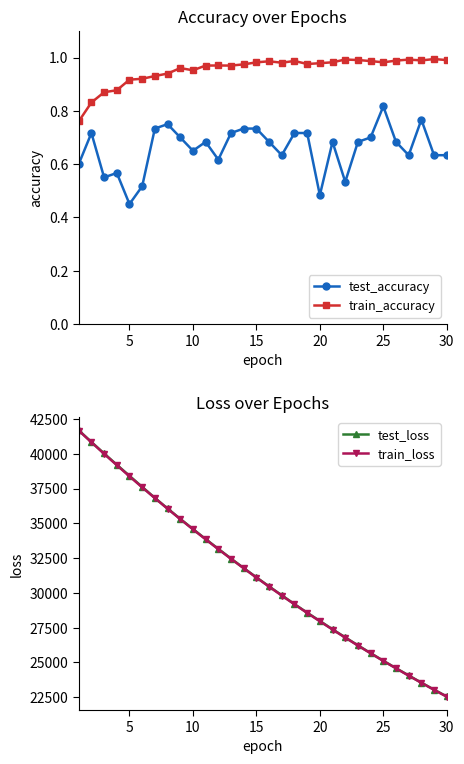

The value of train_accuracy at 25 is 0.5. True or false?

False